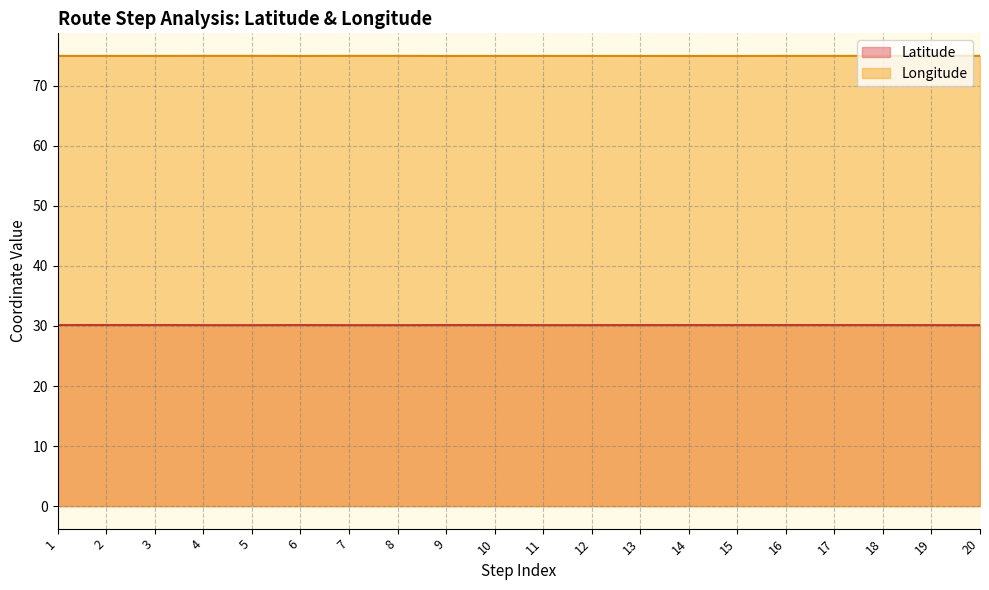

Rank the series by their maximum value, from highest to lowest.

Longitude, Latitude